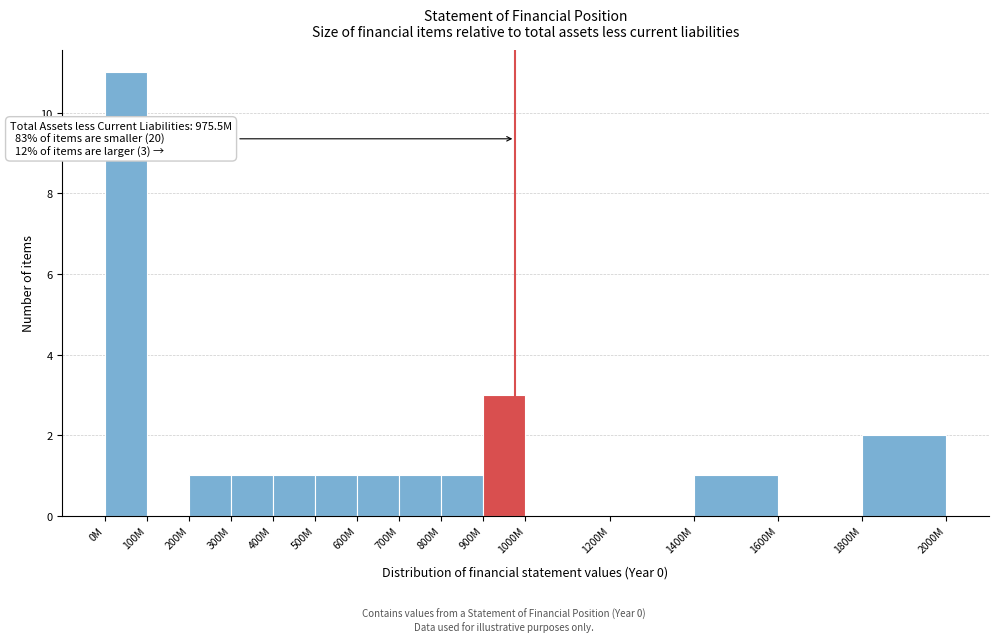

Reading left to right, extract all data points from this chart.

0M=11	100M=0	200M=1	300M=1	400M=1	500M=1	600M=1	700M=1	800M=1	900M=3	1000M=0	1200M=0	1400M=1	1600M=0	1800M=2